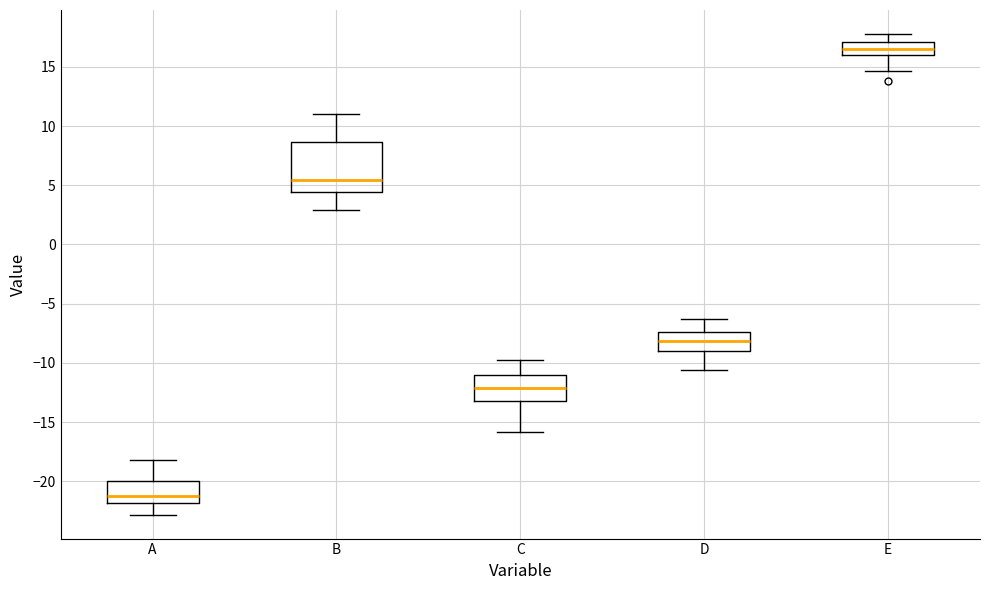

Reading left to right, read every box against the y-axis: the position of its median line, the range the box covers, and the ends of its whiskers. The values are not printed on the chart, so give them approximately, as read against the axis.

A: median -21.0, box -22.0 to -20.0, whiskers -23.0 to -18.0
B: median 5.5, box 4.5 to 8.5, whiskers 3.0 to 11.0
C: median -12.0, box -13.0 to -11.0, whiskers -16.0 to -10.0
D: median -8.0, box -9.0 to -7.5, whiskers -10.5 to -6.5
E: median 16.5, box 16.0 to 17.0, whiskers 14.5 to 18.0